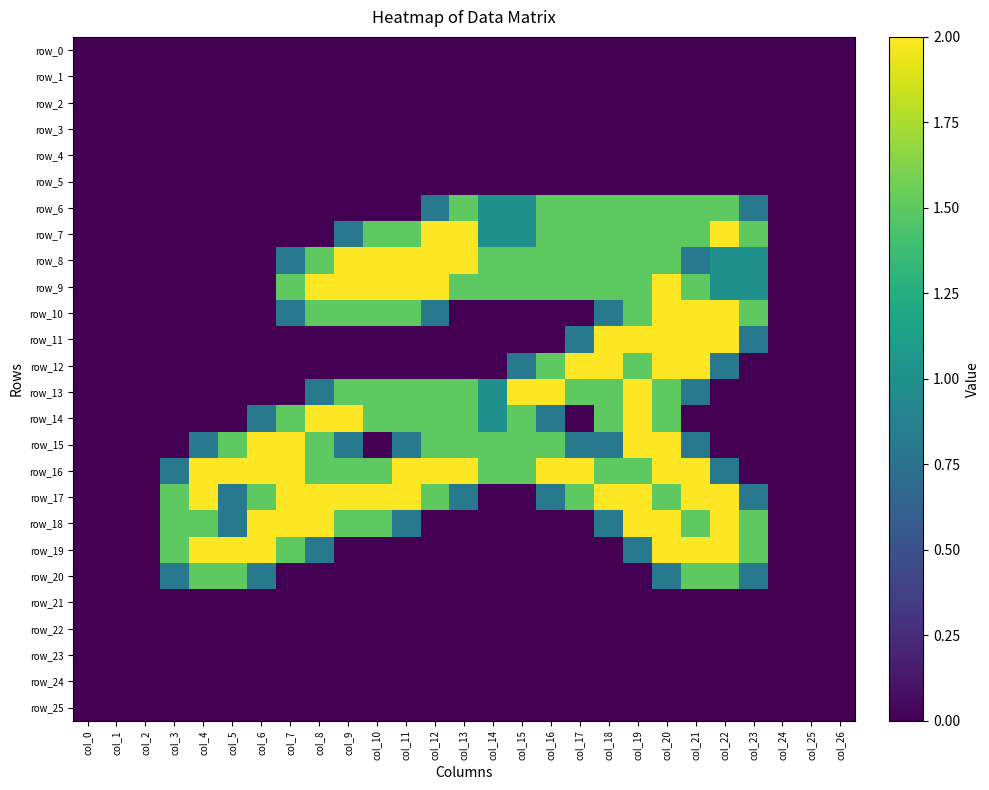

What is the difference between the second highest and minimum values in the row_11 series?

2.0